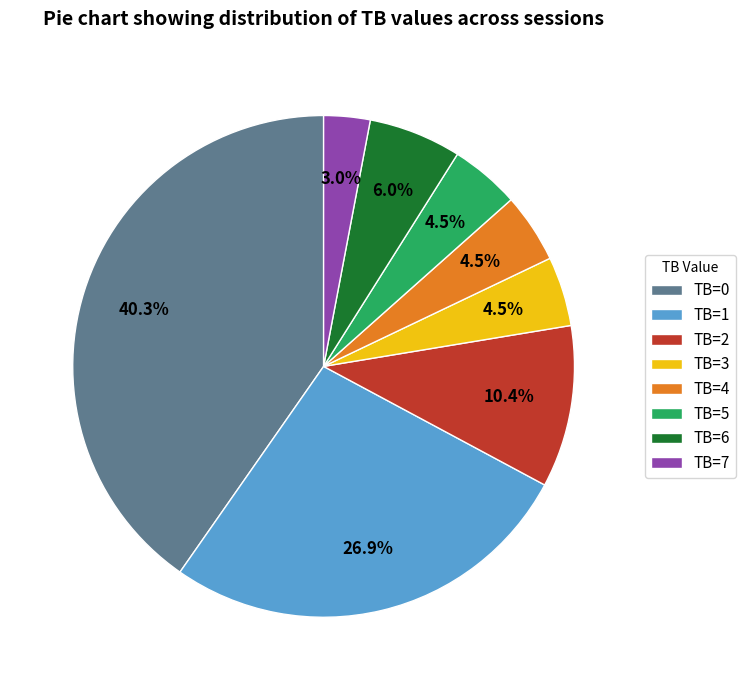

Which has a higher value, TB=7 or TB=4?

TB=4